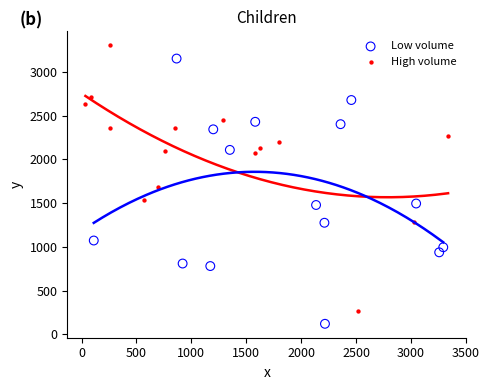

What are all the series names shown in the legend?

Low volume, High volume